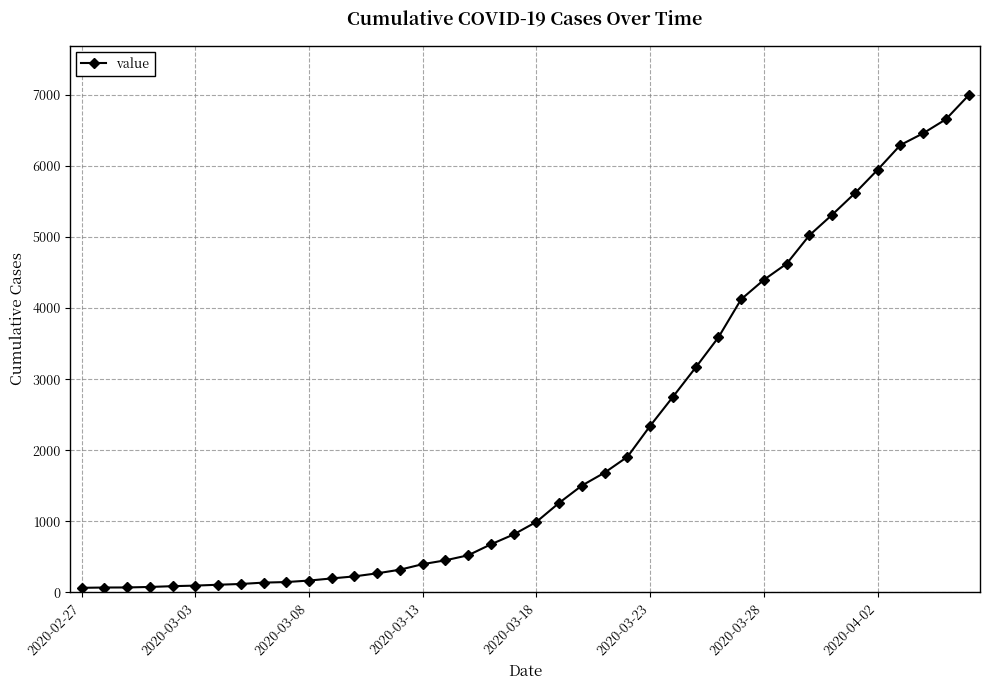

What is the average value?

2141